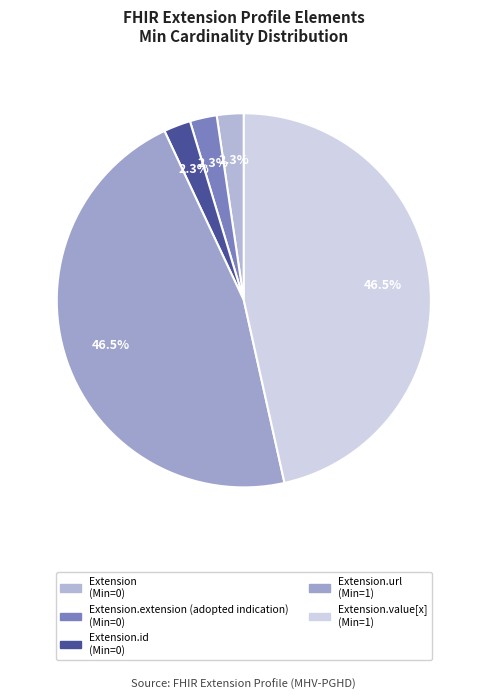

Count the number of slices in the pie.

5